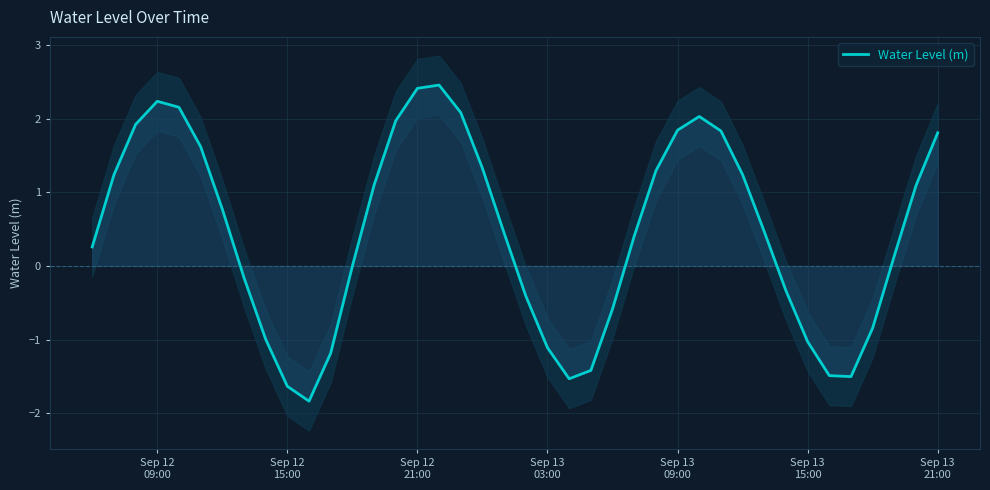

What is the lowest value of the Water Level (m) series?

-1.8